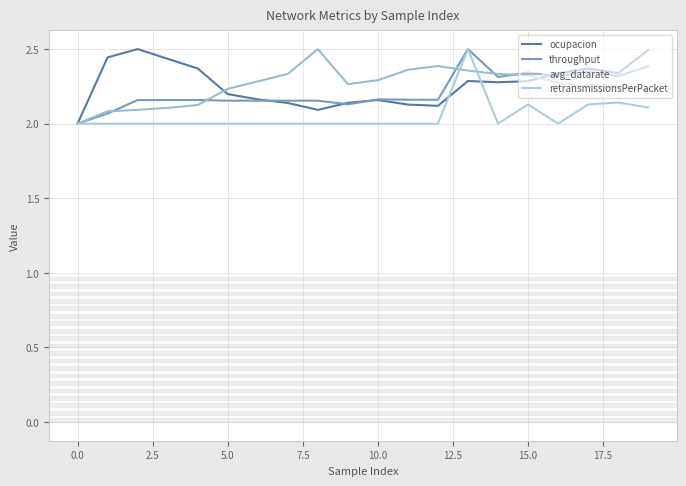

Does the chart display data point markers on the line(s)?

No